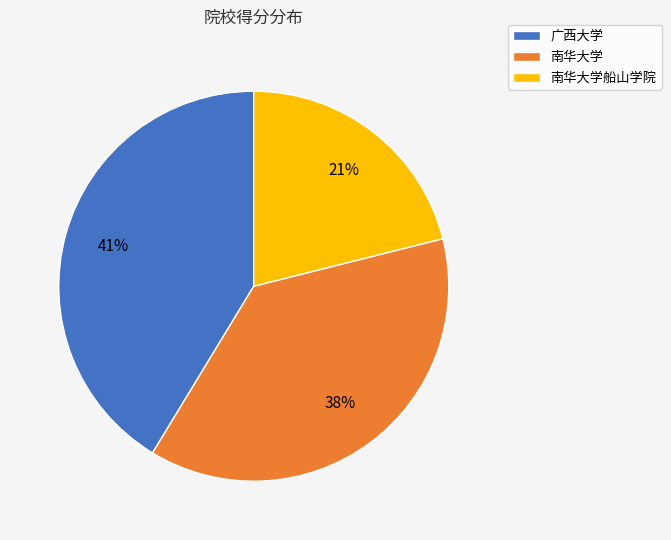

Which has a higher value, 南华大学船山学院 or 南华大学?

南华大学